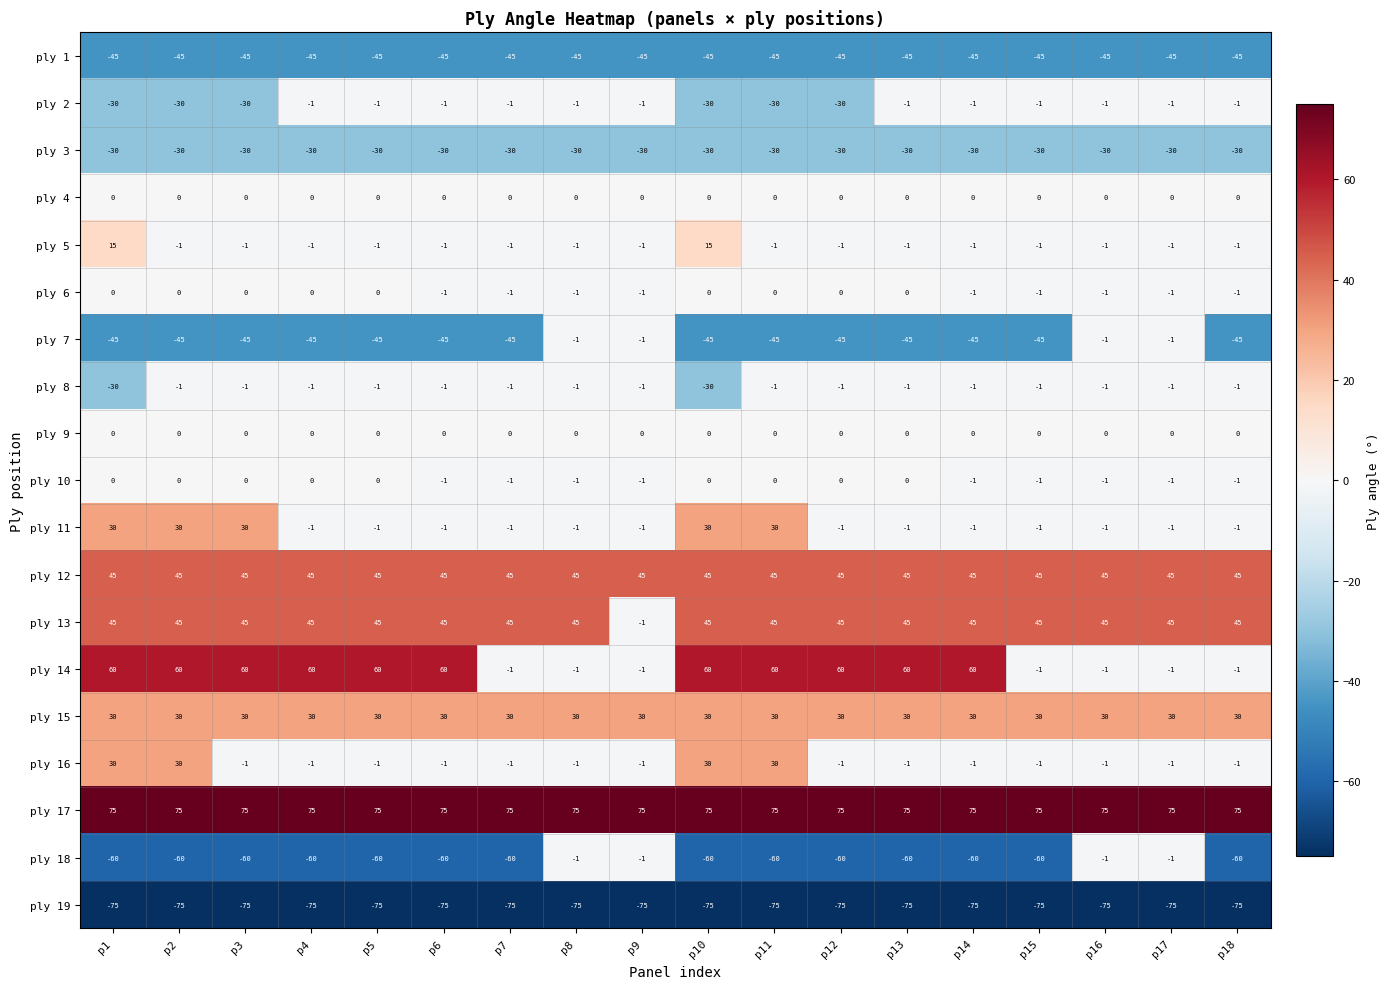

What is the sum of all ply 11 values?

137